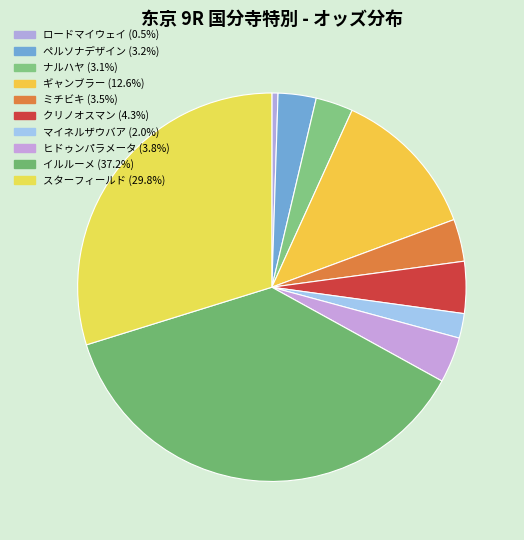

Rank the categories by value from highest to lowest.

イルルーメ (116.3), スターフィールド (93.2), ギャンブラー (39.3), クリノオスマン (13.5), ヒドゥンパラメータ (11.9), ミチビキ (11.0), ペルソナデザイン (9.9), ナルハヤ (9.7), マイネルザウバア (6.4), ロードマイウェイ (1.6)